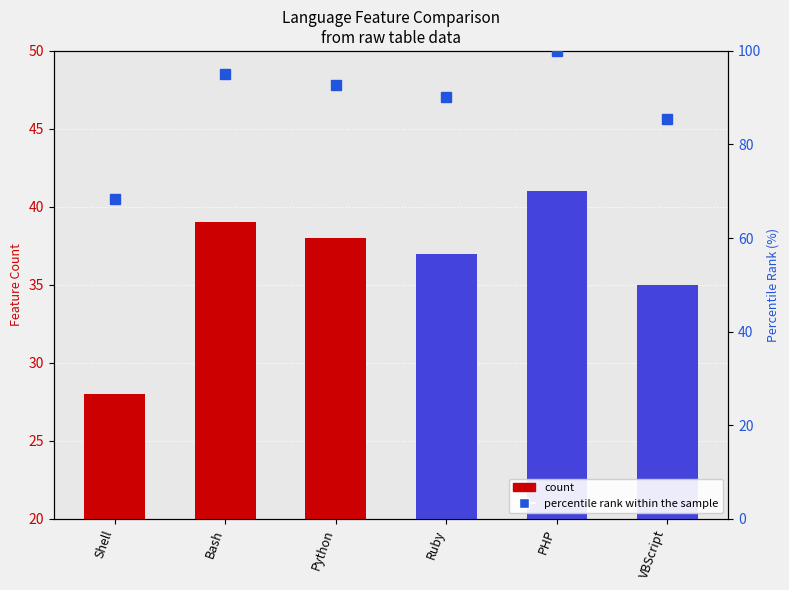

Where does the data first go above 38?

Bash